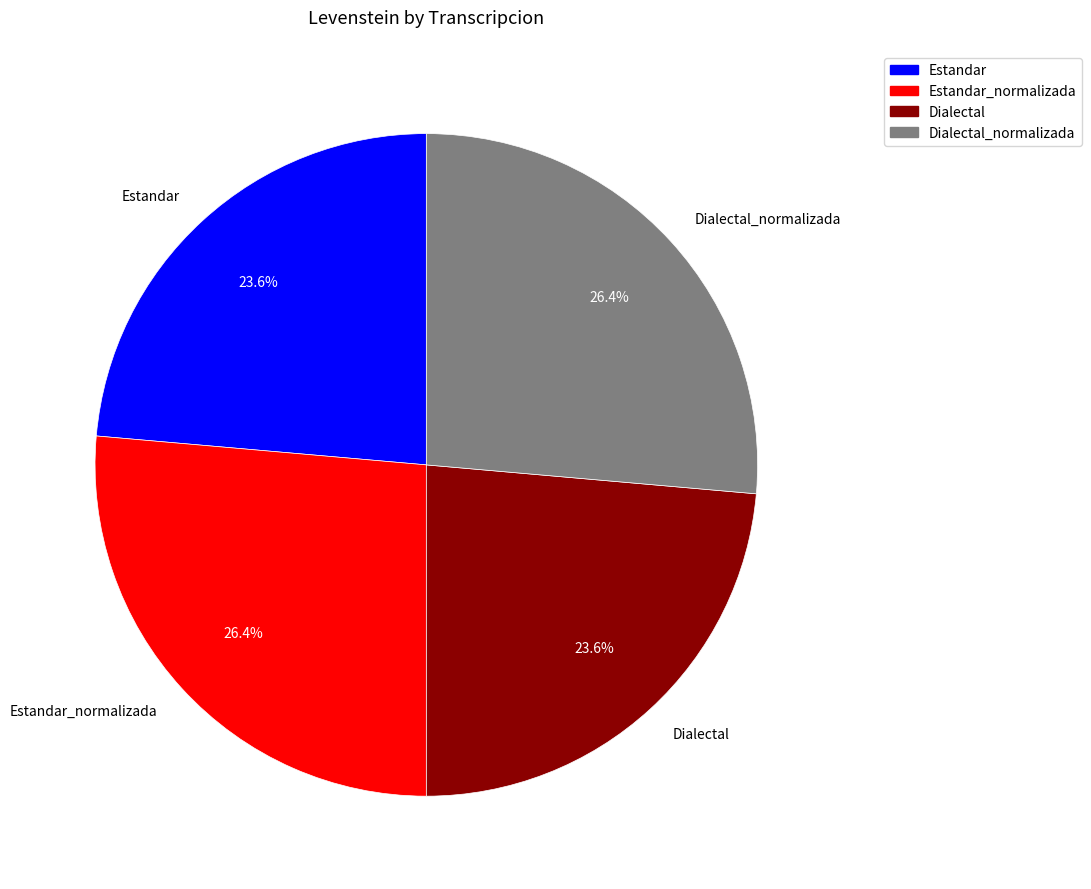

Is there any slice that represents more than half of the pie?

No